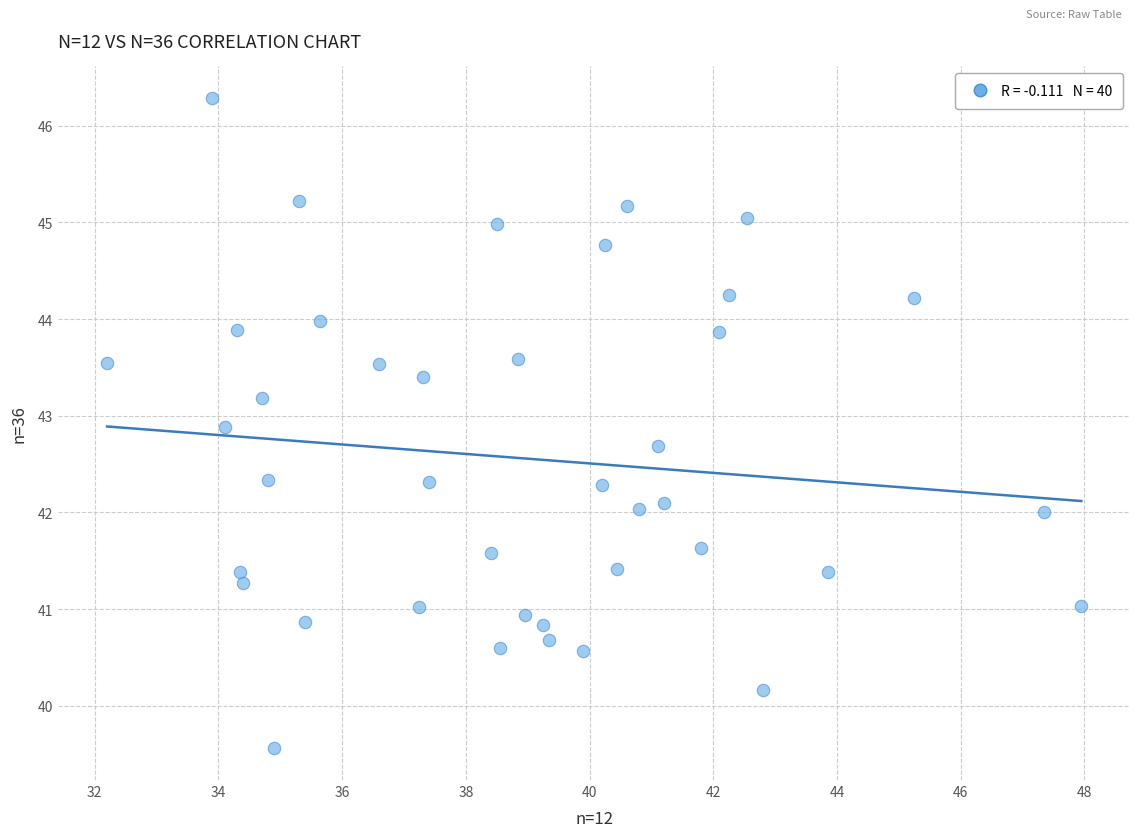

What is the range of X values (max minus min)?

15.8